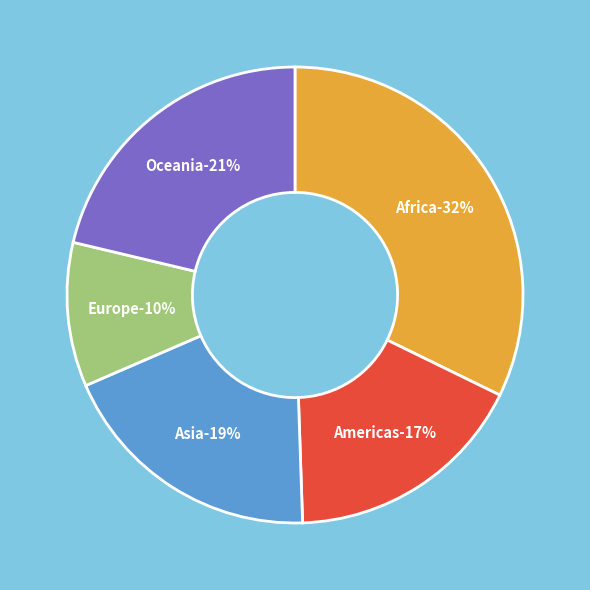

What percentage do Africa and Oceania together represent?

53.5%